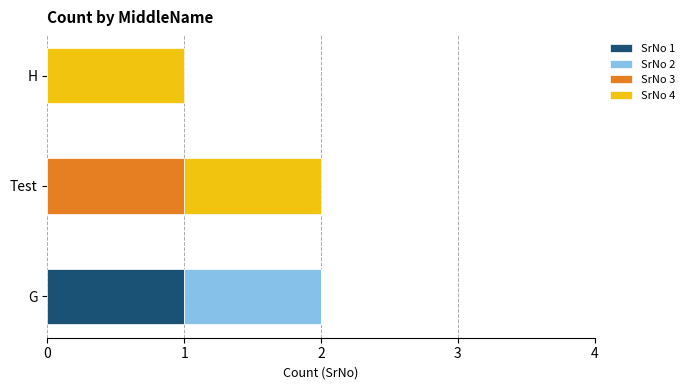

What are all the series names shown in the legend?

SrNo 1, SrNo 2, SrNo 3, SrNo 4